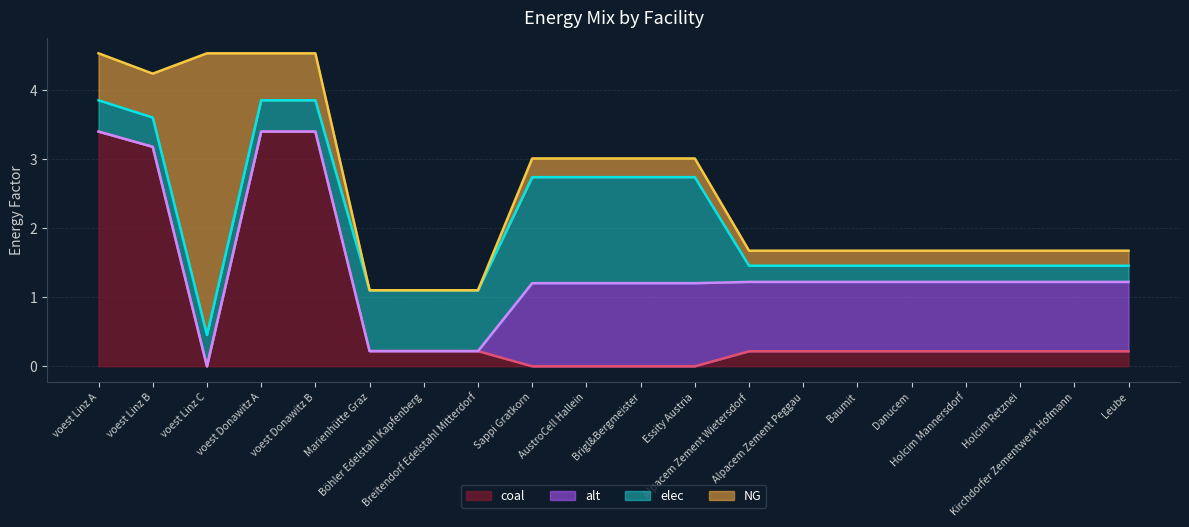

What is the label of the 10th point from the right?

Brigl&Bergmeister